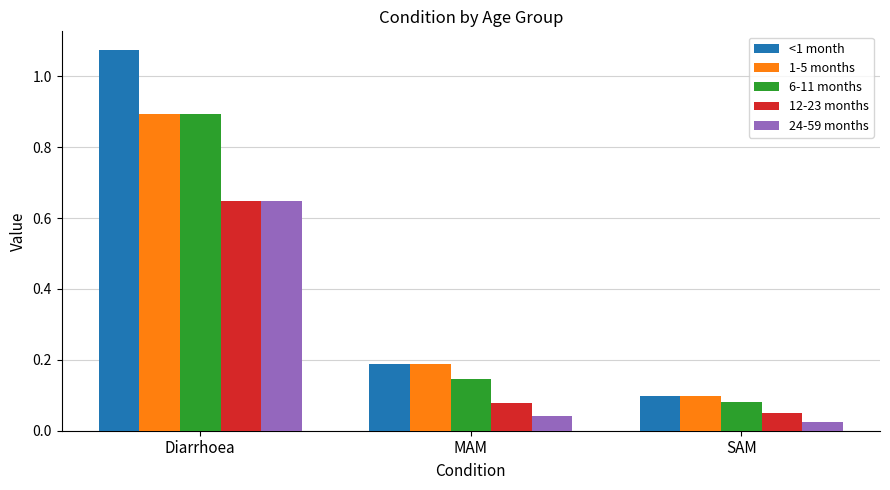

List the labels in order of 12-23 months value, largest first.

Diarrhoea, MAM, SAM